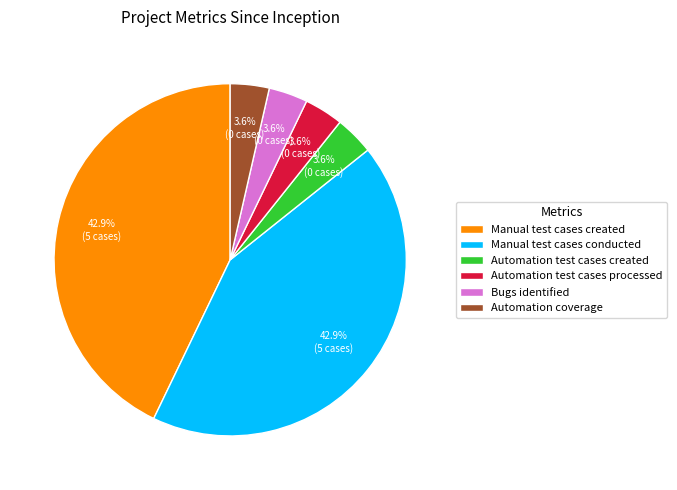

Is the sum of Automation coverage and Automation test cases created greater than half?

No